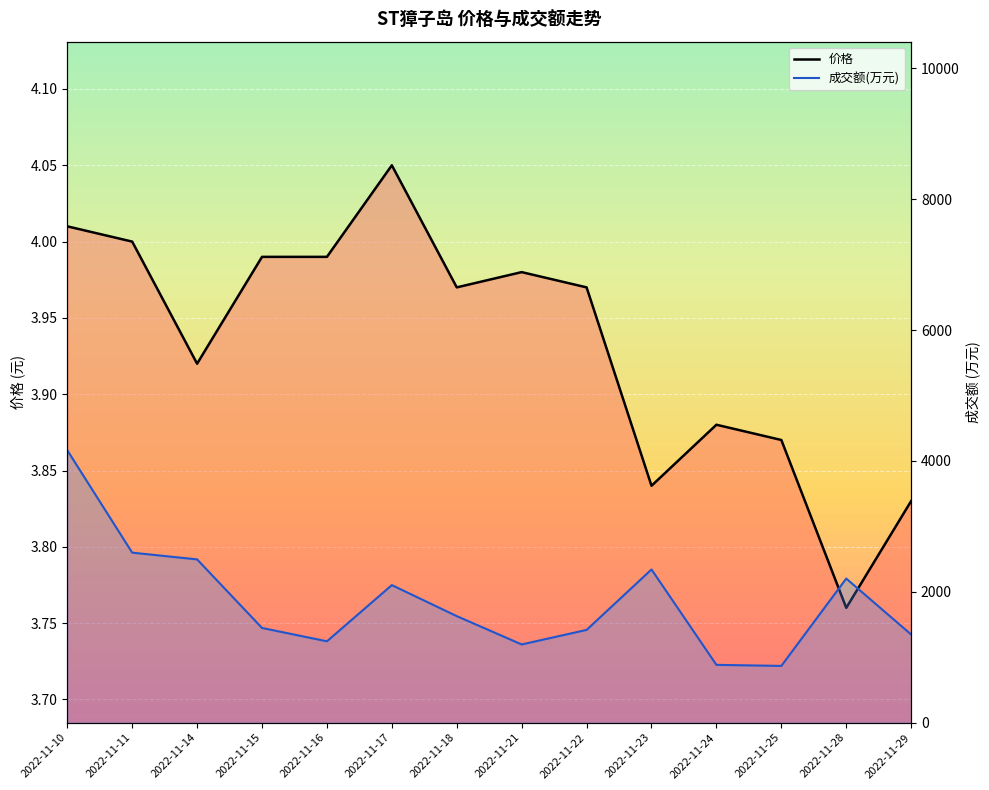

True or false: 价格_line has a value of 5.6 at 2022-11-21.

False